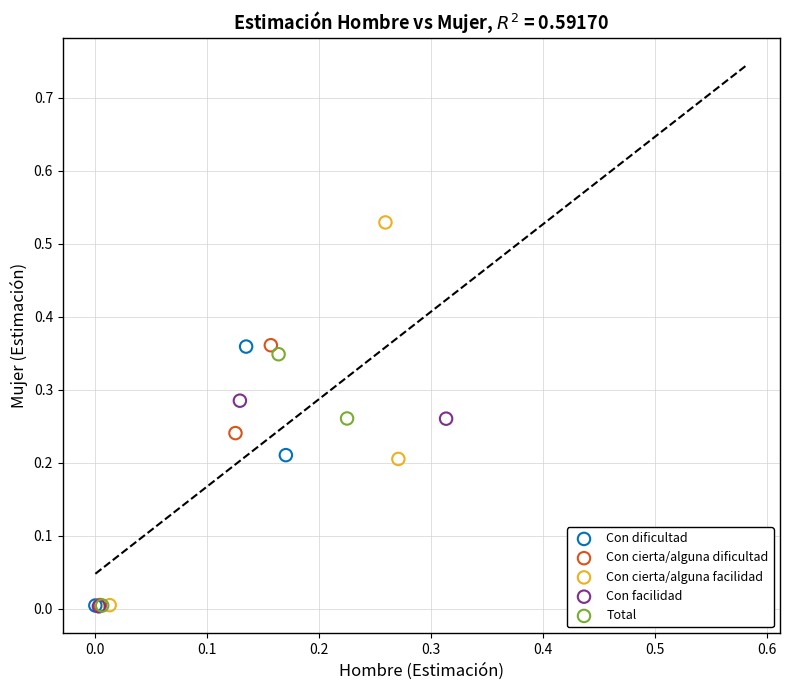

Which series contains the highest Y value?

Con cierta/alguna facilidad